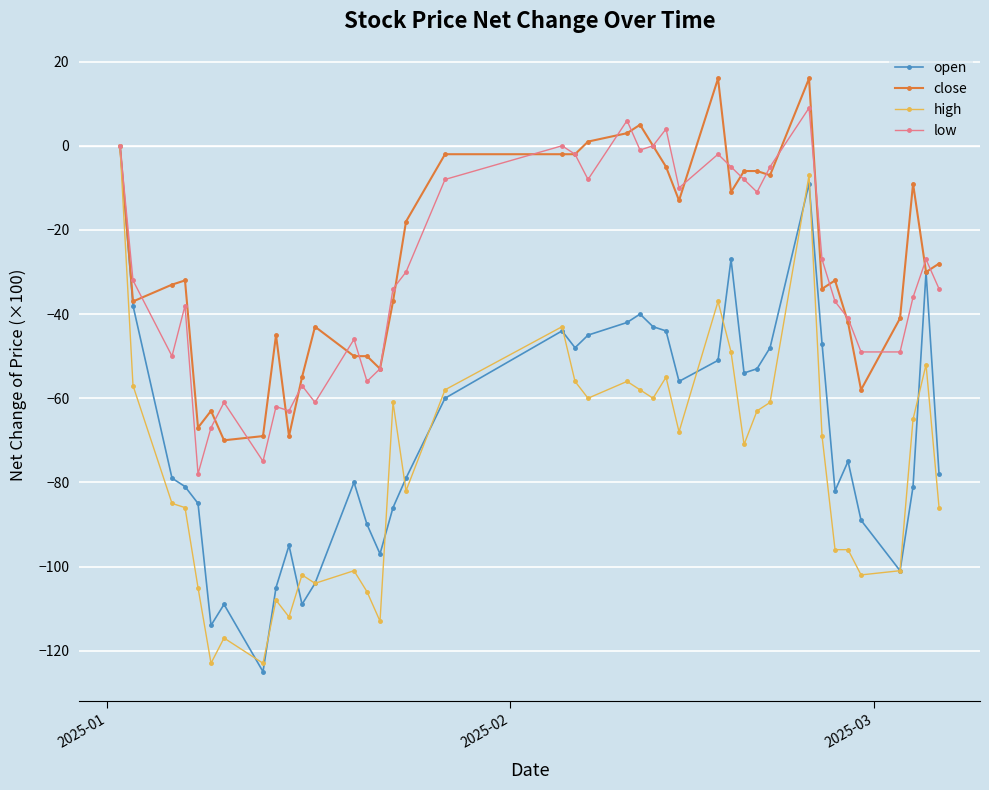

What is the value of the close point at the 8th from the left?

-69.0